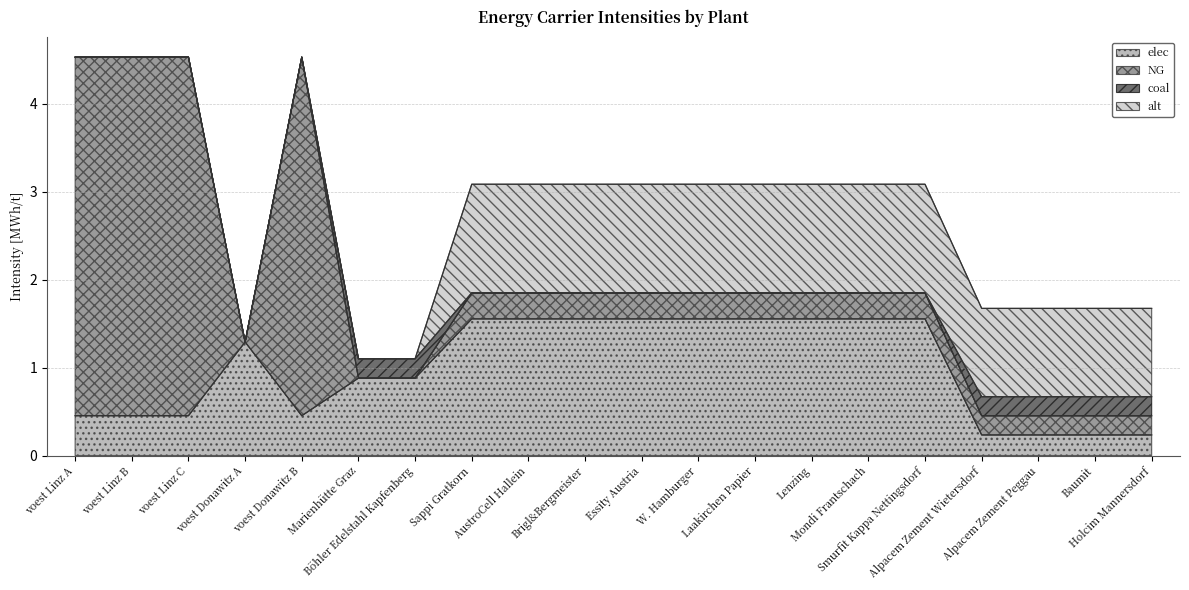

Reading left to right, what are all the values shown in this chart?

elec: voest Linz A=0.5	voest Linz B=0.5	voest Linz C=0.5	voest Donawitz A=1.3	voest Donawitz B=0.5	Marienhütte Graz=0.9	Böhler Edelstahl Kapfenberg=0.9	Sappi Gratkorn=1.6	AustroCell Hallein=1.6	Brigl&Bergmeister=1.6	Essity Austria=1.6	W. Hamburger=1.6	Laakirchen Papier=1.6	Lenzing=1.6	Mondi Frantschach=1.6	Smurfit Kappa Nettingsdorf=1.6	Alpacem Zement Wietersdorf=0.2	Alpacem Zement Peggau=0.2	Baumit=0.2	Holcim Mannersdorf=0.2
NG: voest Linz A=4.1	voest Linz B=4.1	voest Linz C=4.1	voest Donawitz A=0.0	voest Donawitz B=4.1	Marienhütte Graz=0.0	Böhler Edelstahl Kapfenberg=0.0	Sappi Gratkorn=0.3	AustroCell Hallein=0.3	Brigl&Bergmeister=0.3	Essity Austria=0.3	W. Hamburger=0.3	Laakirchen Papier=0.3	Lenzing=0.3	Mondi Frantschach=0.3	Smurfit Kappa Nettingsdorf=0.3	Alpacem Zement Wietersdorf=0.2	Alpacem Zement Peggau=0.2	Baumit=0.2	Holcim Mannersdorf=0.2
coal: voest Linz A=0.0	voest Linz B=0.0	voest Linz C=0.0	voest Donawitz A=0.0	voest Donawitz B=0.0	Marienhütte Graz=0.2	Böhler Edelstahl Kapfenberg=0.2	Sappi Gratkorn=0.0	AustroCell Hallein=0.0	Brigl&Bergmeister=0.0	Essity Austria=0.0	W. Hamburger=0.0	Laakirchen Papier=0.0	Lenzing=0.0	Mondi Frantschach=0.0	Smurfit Kappa Nettingsdorf=0.0	Alpacem Zement Wietersdorf=0.2	Alpacem Zement Peggau=0.2	Baumit=0.2	Holcim Mannersdorf=0.2
alt: voest Linz A=0.0	voest Linz B=0.0	voest Linz C=0.0	voest Donawitz A=0.0	voest Donawitz B=0.0	Marienhütte Graz=0.0	Böhler Edelstahl Kapfenberg=0.0	Sappi Gratkorn=1.2	AustroCell Hallein=1.2	Brigl&Bergmeister=1.2	Essity Austria=1.2	W. Hamburger=1.2	Laakirchen Papier=1.2	Lenzing=1.2	Mondi Frantschach=1.2	Smurfit Kappa Nettingsdorf=1.2	Alpacem Zement Wietersdorf=1.0	Alpacem Zement Peggau=1.0	Baumit=1.0	Holcim Mannersdorf=1.0